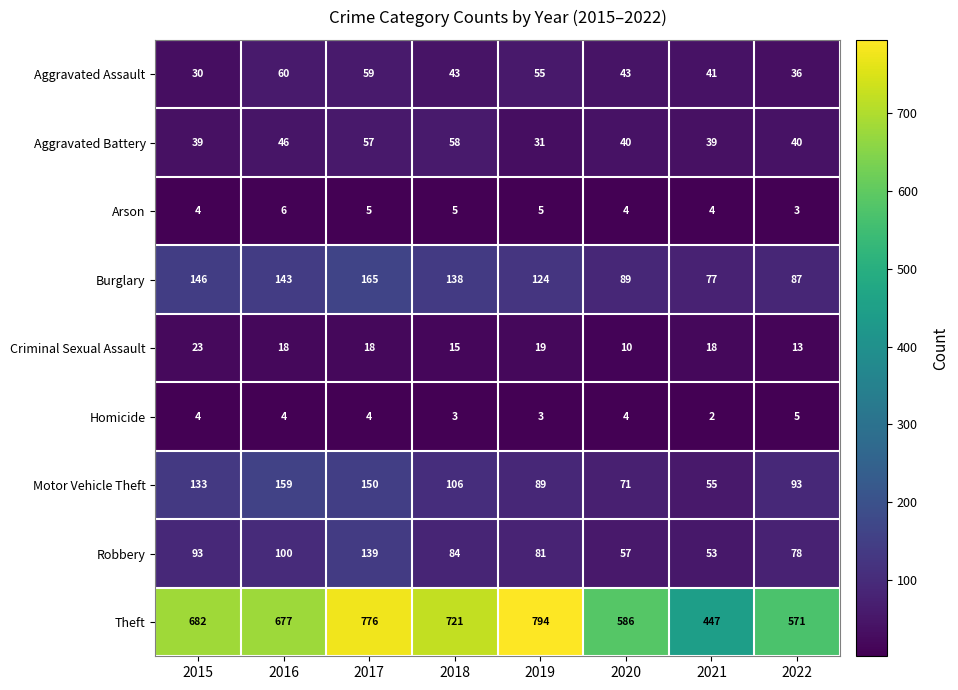

The Aggravated Assault series shows 43 at 2020. True or false?

True